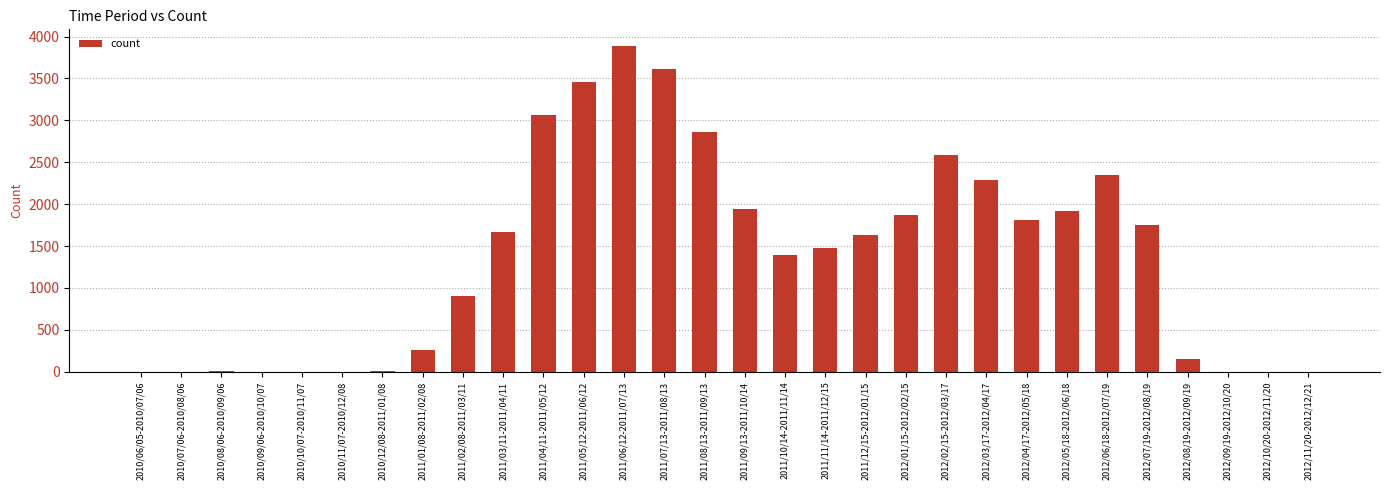

What is the change in value from 2011/07/13-2011/08/13 to 2011/12/15-2012/01/15?

-1985